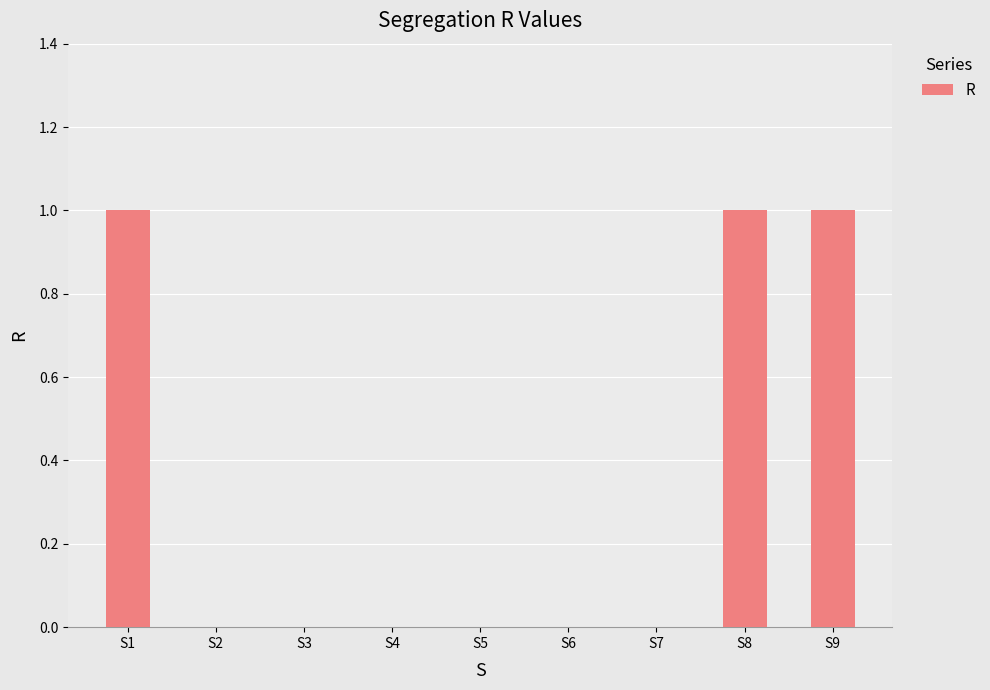

Does the chart contain stacked bars?

No